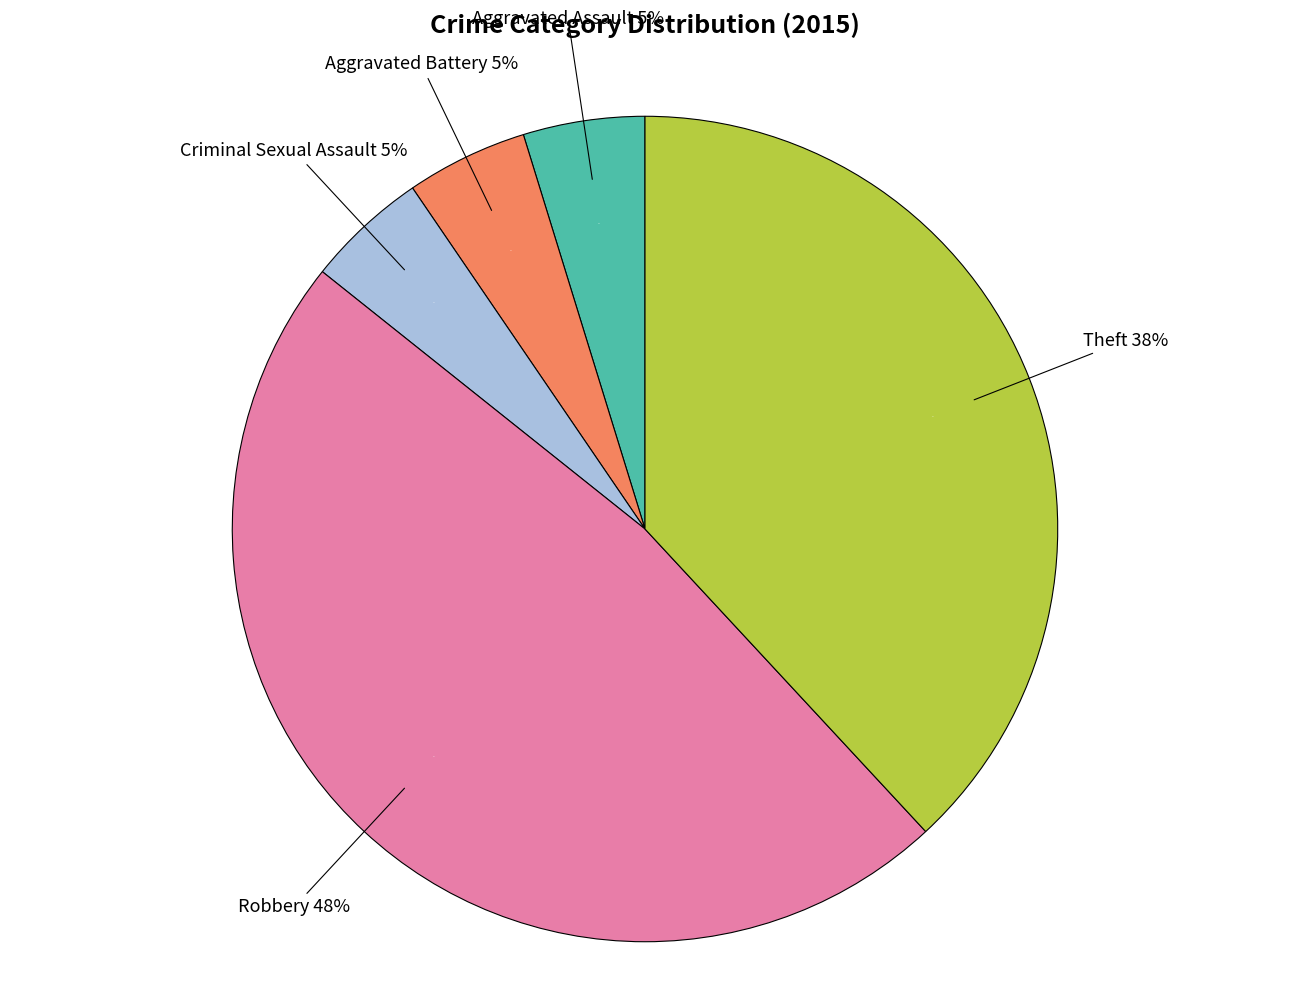

To the nearest percent, what is the difference between the largest and smallest slice percentages?

43%